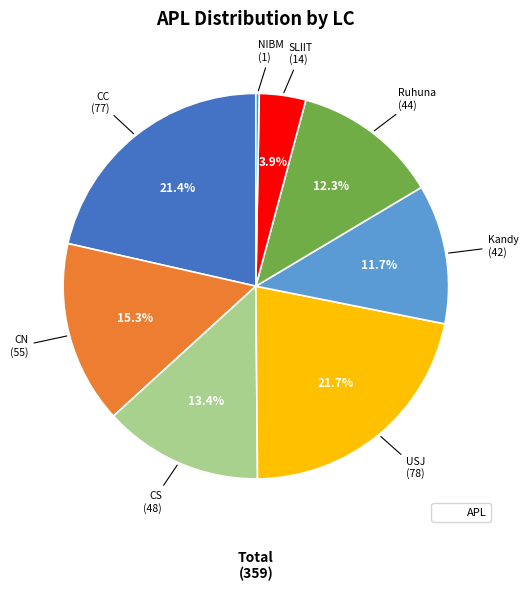

Does any single category account for the majority?

No